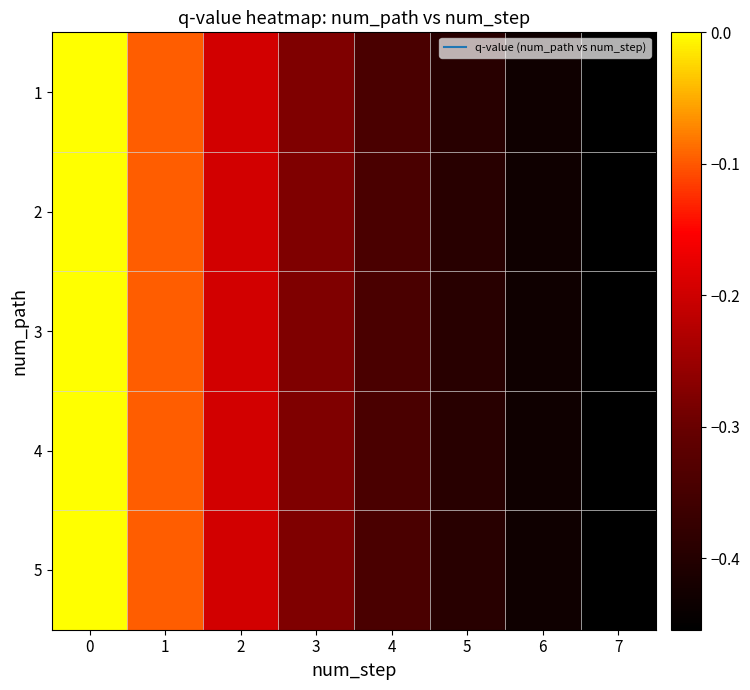

Reading right to left, what are all the values shown in this chart?

1: 7=-0.5	6=-0.4	5=-0.4	4=-0.3	3=-0.3	2=-0.2	1=-0.1	0=0.0
2: 7=-0.5	6=-0.4	5=-0.4	4=-0.3	3=-0.3	2=-0.2	1=-0.1	0=0.0
3: 7=-0.5	6=-0.4	5=-0.4	4=-0.3	3=-0.3	2=-0.2	1=-0.1	0=0.0
4: 7=-0.5	6=-0.4	5=-0.4	4=-0.3	3=-0.3	2=-0.2	1=-0.1	0=0.0
5: 7=-0.5	6=-0.4	5=-0.4	4=-0.3	3=-0.3	2=-0.2	1=-0.1	0=0.0